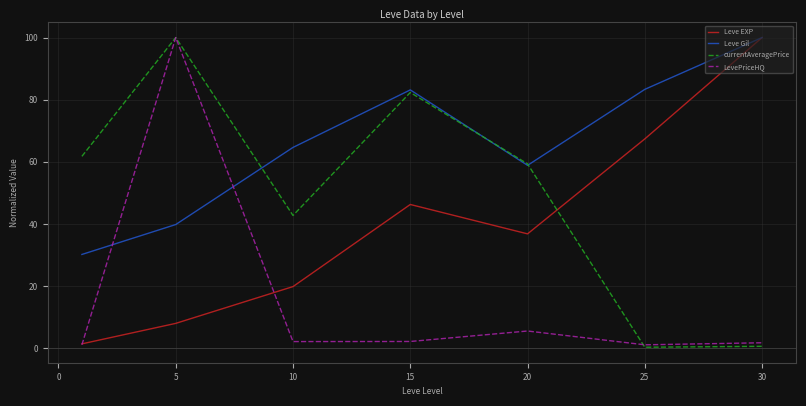

True or false: Leve Gil and LevePriceHQ intersect in this chart.

True